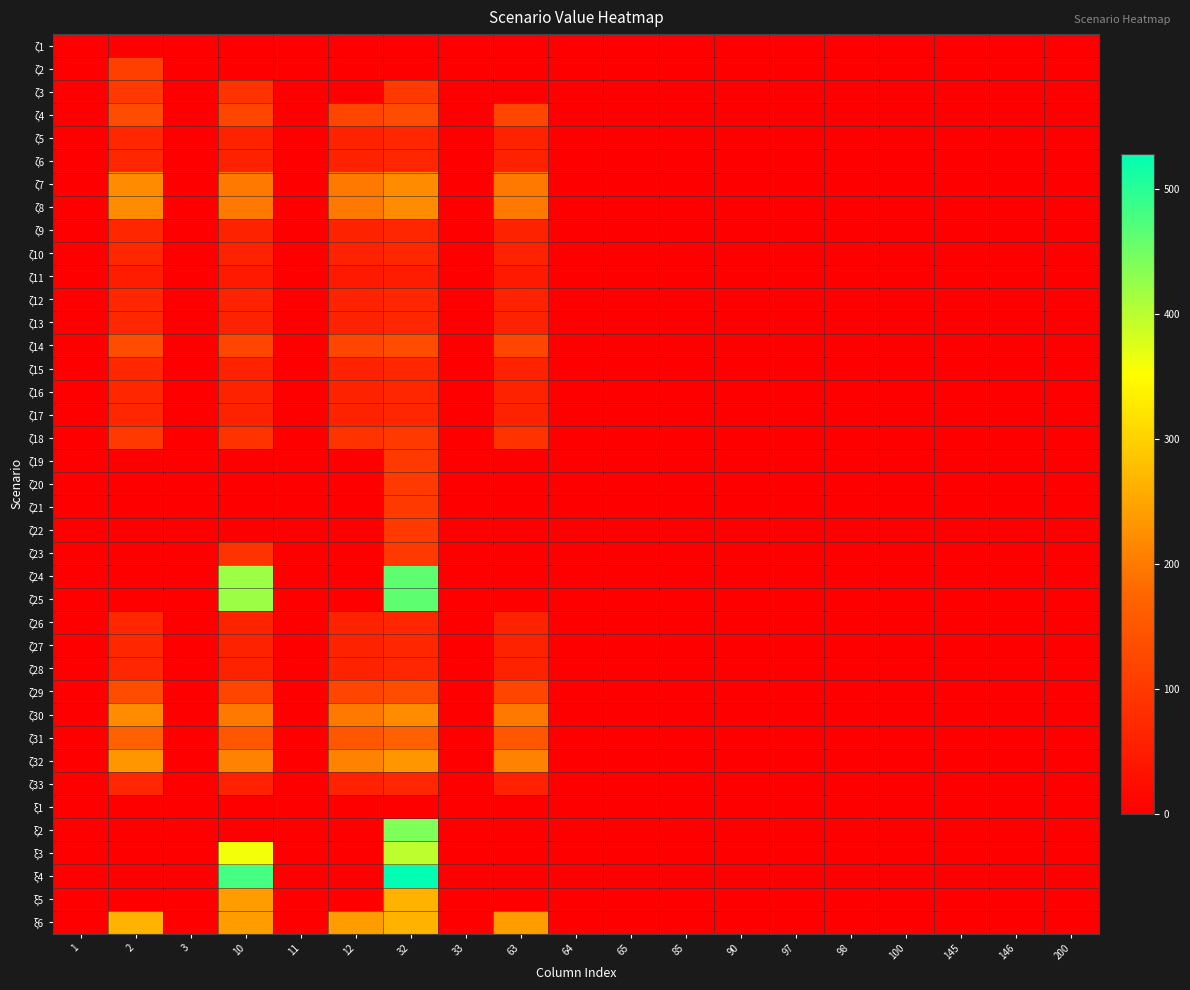

Reading left to right, transcribe all the data shown in this chart.

ζ1: 1=0.0	2=0.0	3=0.0	10=0.0	11=0.0	12=0.0	32=0.0	33=0.0	63=0.0	64=0.0	65=0.0	85=0.0	90=0.0	97=0.0	98=0.0	100=0.0	145=0.0	146=0.0	200=0.0
ζ2: 1=0.0	2=110.0	3=0.0	10=0.0	11=0.0	12=0.0	32=0.0	33=0.0	63=0.0	64=0.0	65=0.0	85=0.0	90=0.0	97=0.0	98=0.0	100=0.0	145=0.0	146=0.0	200=0.0
ζ3: 1=0.0	2=99.0	3=0.0	10=90.0	11=0.0	12=0.0	32=99.0	33=0.0	63=0.0	64=0.0	65=0.0	85=0.0	90=0.0	97=0.0	98=0.0	100=0.0	145=0.0	146=0.0	200=0.0
ζ4: 1=0.0	2=132.0	3=0.0	10=120.0	11=0.0	12=120.0	32=132.0	33=0.0	63=120.0	64=0.0	65=0.0	85=0.0	90=0.0	97=0.0	98=0.0	100=0.0	145=0.0	146=0.0	200=0.0
ζ5: 1=0.0	2=66.0	3=0.0	10=60.0	11=0.0	12=60.0	32=66.0	33=0.0	63=60.0	64=0.0	65=0.0	85=0.0	90=0.0	97=0.0	98=0.0	100=0.0	145=0.0	146=0.0	200=0.0
ζ6: 1=0.0	2=66.0	3=0.0	10=60.0	11=0.0	12=60.0	32=66.0	33=0.0	63=60.0	64=0.0	65=0.0	85=0.0	90=0.0	97=0.0	98=0.0	100=0.0	145=0.0	146=0.0	200=0.0
ζ7: 1=0.0	2=220.0	3=0.0	10=200.0	11=0.0	12=200.0	32=220.0	33=0.0	63=200.0	64=0.0	65=0.0	85=0.0	90=0.0	97=0.0	98=0.0	100=0.0	145=0.0	146=0.0	200=0.0
ζ8: 1=0.0	2=220.0	3=0.0	10=200.0	11=0.0	12=200.0	32=220.0	33=0.0	63=200.0	64=0.0	65=0.0	85=0.0	90=0.0	97=0.0	98=0.0	100=0.0	145=0.0	146=0.0	200=0.0
ζ9: 1=0.0	2=66.0	3=0.0	10=60.0	11=0.0	12=60.0	32=66.0	33=0.0	63=60.0	64=0.0	65=0.0	85=0.0	90=0.0	97=0.0	98=0.0	100=0.0	145=0.0	146=0.0	200=0.0
ζ10: 1=0.0	2=66.0	3=0.0	10=60.0	11=0.0	12=60.0	32=66.0	33=0.0	63=60.0	64=0.0	65=0.0	85=0.0	90=0.0	97=0.0	98=0.0	100=0.0	145=0.0	146=0.0	200=0.0
ζ11: 1=0.0	2=49.5	3=0.0	10=45.0	11=0.0	12=45.0	32=49.5	33=0.0	63=45.0	64=0.0	65=0.0	85=0.0	90=0.0	97=0.0	98=0.0	100=0.0	145=0.0	146=0.0	200=0.0
ζ12: 1=0.0	2=66.0	3=0.0	10=60.0	11=0.0	12=60.0	32=66.0	33=0.0	63=60.0	64=0.0	65=0.0	85=0.0	90=0.0	97=0.0	98=0.0	100=0.0	145=0.0	146=0.0	200=0.0
ζ13: 1=0.0	2=66.0	3=0.0	10=60.0	11=0.0	12=60.0	32=66.0	33=0.0	63=60.0	64=0.0	65=0.0	85=0.0	90=0.0	97=0.0	98=0.0	100=0.0	145=0.0	146=0.0	200=0.0
ζ14: 1=0.0	2=132.0	3=0.0	10=120.0	11=0.0	12=120.0	32=132.0	33=0.0	63=120.0	64=0.0	65=0.0	85=0.0	90=0.0	97=0.0	98=0.0	100=0.0	145=0.0	146=0.0	200=0.0
ζ15: 1=0.0	2=66.0	3=0.0	10=60.0	11=0.0	12=60.0	32=66.0	33=0.0	63=60.0	64=0.0	65=0.0	85=0.0	90=0.0	97=0.0	98=0.0	100=0.0	145=0.0	146=0.0	200=0.0
ζ16: 1=0.0	2=66.0	3=0.0	10=60.0	11=0.0	12=60.0	32=66.0	33=0.0	63=60.0	64=0.0	65=0.0	85=0.0	90=0.0	97=0.0	98=0.0	100=0.0	145=0.0	146=0.0	200=0.0
ζ17: 1=0.0	2=66.0	3=0.0	10=60.0	11=0.0	12=60.0	32=66.0	33=0.0	63=60.0	64=0.0	65=0.0	85=0.0	90=0.0	97=0.0	98=0.0	100=0.0	145=0.0	146=0.0	200=0.0
ζ18: 1=0.0	2=99.0	3=0.0	10=90.0	11=0.0	12=90.0	32=99.0	33=0.0	63=90.0	64=0.0	65=0.0	85=0.0	90=0.0	97=0.0	98=0.0	100=0.0	145=0.0	146=0.0	200=0.0
ζ19: 1=0.0	2=0.0	3=0.0	10=0.0	11=0.0	12=0.0	32=99.0	33=0.0	63=0.0	64=0.0	65=0.0	85=0.0	90=0.0	97=0.0	98=0.0	100=0.0	145=0.0	146=0.0	200=0.0
ζ20: 1=0.0	2=0.0	3=0.0	10=0.0	11=0.0	12=0.0	32=99.0	33=0.0	63=0.0	64=0.0	65=0.0	85=0.0	90=0.0	97=0.0	98=0.0	100=0.0	145=0.0	146=0.0	200=0.0
ζ21: 1=0.0	2=0.0	3=0.0	10=0.0	11=0.0	12=0.0	32=99.0	33=0.0	63=0.0	64=0.0	65=0.0	85=0.0	90=0.0	97=0.0	98=0.0	100=0.0	145=0.0	146=0.0	200=0.0
ζ22: 1=0.0	2=0.0	3=0.0	10=0.0	11=0.0	12=0.0	32=99.0	33=0.0	63=0.0	64=0.0	65=0.0	85=0.0	90=0.0	97=0.0	98=0.0	100=0.0	145=0.0	146=0.0	200=0.0
ζ23: 1=0.0	2=0.0	3=0.0	10=90.0	11=0.0	12=0.0	32=99.0	33=0.0	63=0.0	64=0.0	65=0.0	85=0.0	90=0.0	97=0.0	98=0.0	100=0.0	145=0.0	146=0.0	200=0.0
ζ24: 1=0.0	2=0.0	3=0.0	10=420.0	11=0.0	12=0.0	32=462.0	33=0.0	63=0.0	64=0.0	65=0.0	85=0.0	90=0.0	97=0.0	98=0.0	100=0.0	145=0.0	146=0.0	200=0.0
ζ25: 1=0.0	2=0.0	3=0.0	10=420.0	11=0.0	12=0.0	32=462.0	33=0.0	63=0.0	64=0.0	65=0.0	85=0.0	90=0.0	97=0.0	98=0.0	100=0.0	145=0.0	146=0.0	200=0.0
ζ26: 1=0.0	2=66.0	3=0.0	10=60.0	11=0.0	12=60.0	32=66.0	33=0.0	63=60.0	64=0.0	65=0.0	85=0.0	90=0.0	97=0.0	98=0.0	100=0.0	145=0.0	146=0.0	200=0.0
ζ27: 1=0.0	2=66.0	3=0.0	10=60.0	11=0.0	12=60.0	32=66.0	33=0.0	63=60.0	64=0.0	65=0.0	85=0.0	90=0.0	97=0.0	98=0.0	100=0.0	145=0.0	146=0.0	200=0.0
ζ28: 1=0.0	2=66.0	3=0.0	10=60.0	11=0.0	12=60.0	32=66.0	33=0.0	63=60.0	64=0.0	65=0.0	85=0.0	90=0.0	97=0.0	98=0.0	100=0.0	145=0.0	146=0.0	200=0.0
ζ29: 1=0.0	2=132.0	3=0.0	10=120.0	11=0.0	12=120.0	32=132.0	33=0.0	63=120.0	64=0.0	65=0.0	85=0.0	90=0.0	97=0.0	98=0.0	100=0.0	145=0.0	146=0.0	200=0.0
ζ30: 1=0.0	2=220.0	3=0.0	10=200.0	11=0.0	12=200.0	32=220.0	33=0.0	63=200.0	64=0.0	65=0.0	85=0.0	90=0.0	97=0.0	98=0.0	100=0.0	145=0.0	146=0.0	200=0.0
ζ31: 1=0.0	2=165.0	3=0.0	10=150.0	11=0.0	12=150.0	32=165.0	33=0.0	63=150.0	64=0.0	65=0.0	85=0.0	90=0.0	97=0.0	98=0.0	100=0.0	145=0.0	146=0.0	200=0.0
ζ32: 1=0.0	2=231.0	3=0.0	10=210.0	11=0.0	12=210.0	32=231.0	33=0.0	63=210.0	64=0.0	65=0.0	85=0.0	90=0.0	97=0.0	98=0.0	100=0.0	145=0.0	146=0.0	200=0.0
ζ33: 1=0.0	2=66.0	3=0.0	10=60.0	11=0.0	12=60.0	32=66.0	33=0.0	63=60.0	64=0.0	65=0.0	85=0.0	90=0.0	97=0.0	98=0.0	100=0.0	145=0.0	146=0.0	200=0.0
ξ1: 1=0.0	2=0.0	3=0.0	10=0.0	11=0.0	12=0.0	32=0.0	33=0.0	63=0.0	64=0.0	65=0.0	85=0.0	90=0.0	97=0.0	98=0.0	100=0.0	145=0.0	146=0.0	200=0.0
ξ2: 1=0.0	2=0.0	3=0.0	10=0.0	11=0.0	12=0.0	32=440.0	33=0.0	63=0.0	64=0.0	65=0.0	85=0.0	90=0.0	97=0.0	98=0.0	100=0.0	145=0.0	146=0.0	200=0.0
ξ3: 1=0.0	2=0.0	3=0.0	10=360.0	11=0.0	12=0.0	32=396.0	33=0.0	63=0.0	64=0.0	65=0.0	85=0.0	90=0.0	97=0.0	98=0.0	100=0.0	145=0.0	146=0.0	200=0.0
ξ4: 1=0.0	2=0.0	3=0.0	10=480.0	11=0.0	12=0.0	32=528.0	33=0.0	63=0.0	64=0.0	65=0.0	85=0.0	90=0.0	97=0.0	98=0.0	100=0.0	145=0.0	146=0.0	200=0.0
ξ5: 1=0.0	2=0.0	3=0.0	10=240.0	11=0.0	12=0.0	32=264.0	33=0.0	63=0.0	64=0.0	65=0.0	85=0.0	90=0.0	97=0.0	98=0.0	100=0.0	145=0.0	146=0.0	200=0.0
ξ6: 1=0.0	2=264.0	3=0.0	10=240.0	11=0.0	12=240.0	32=264.0	33=0.0	63=240.0	64=0.0	65=0.0	85=0.0	90=0.0	97=0.0	98=0.0	100=0.0	145=0.0	146=0.0	200=0.0